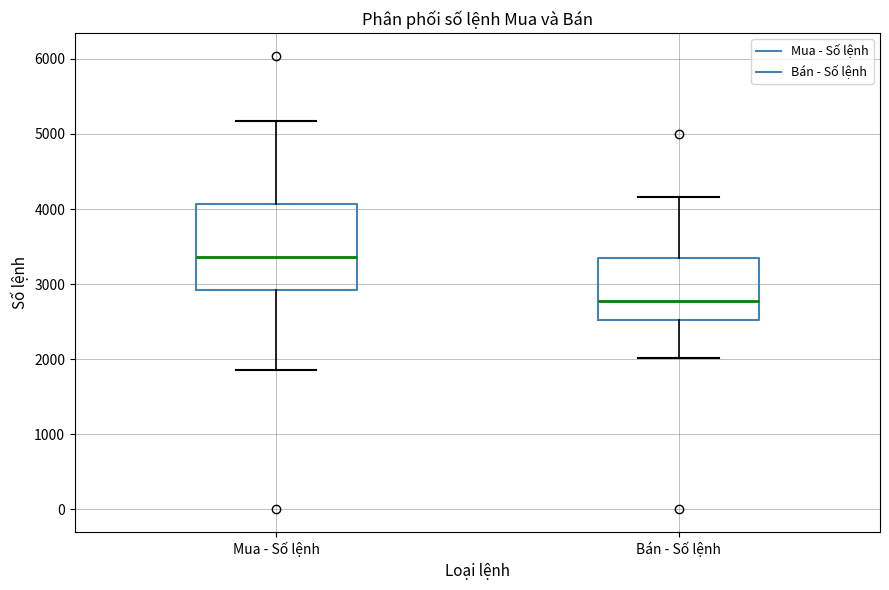

Reading left to right, transcribe this box plot: for each box, give where its median line is, the range the box spans, and where its two whiskers end, as read against the y-axis. The values are not printed on the chart, so give them approximately, as read against the axis.

Mua - Số lệnh: median 3400, box 2900 to 4100, whiskers 1900 to 5200
Bán - Số lệnh: median 2800, box 2500 to 3300, whiskers 2000 to 4200